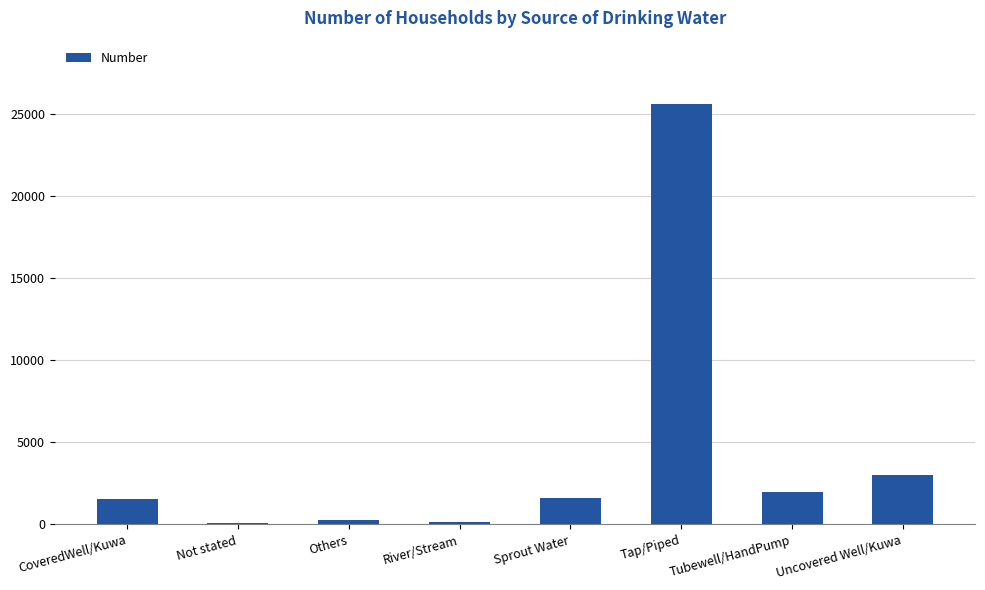

What is the difference between the second highest and minimum values?

2920